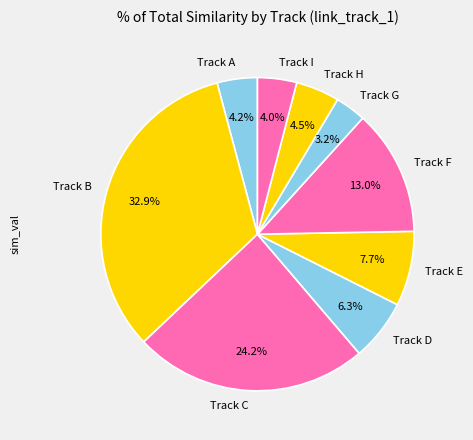

Does any single category account for the majority?

No